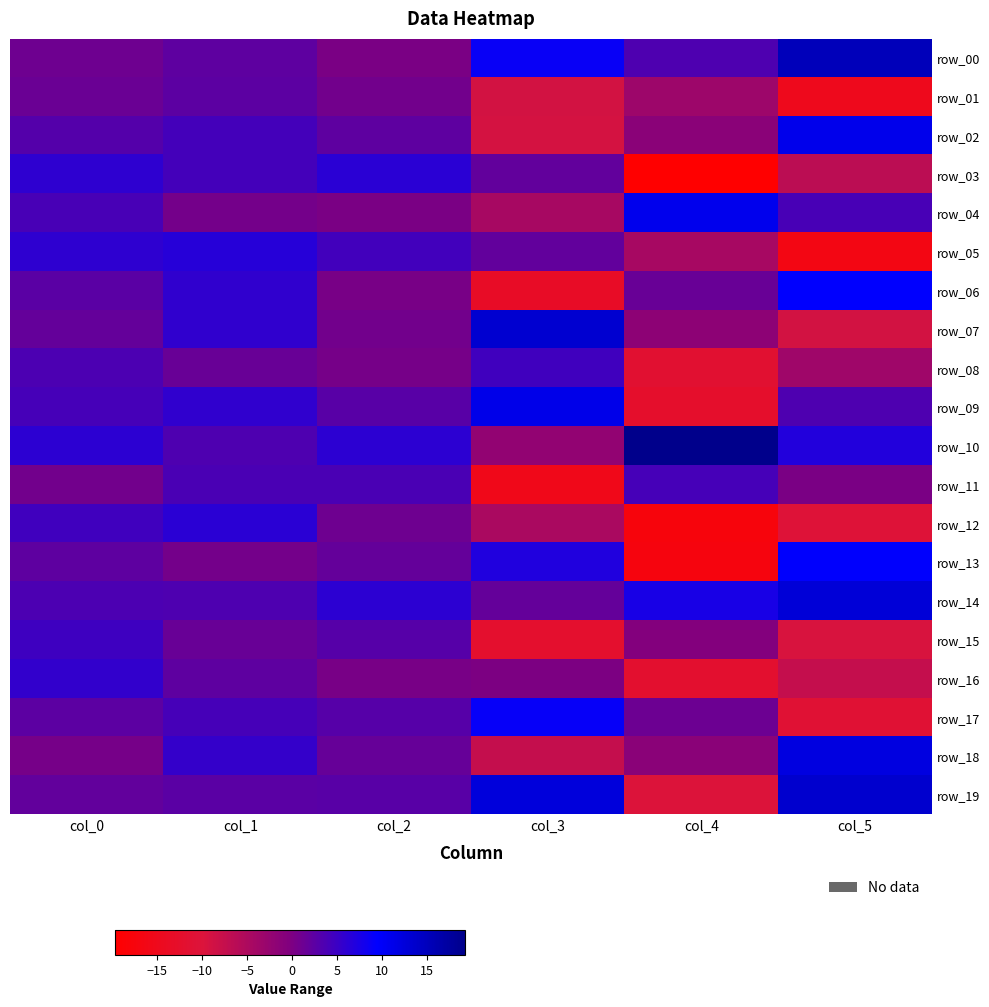

What is the spread (max minus min) of values at col_1?

5.9